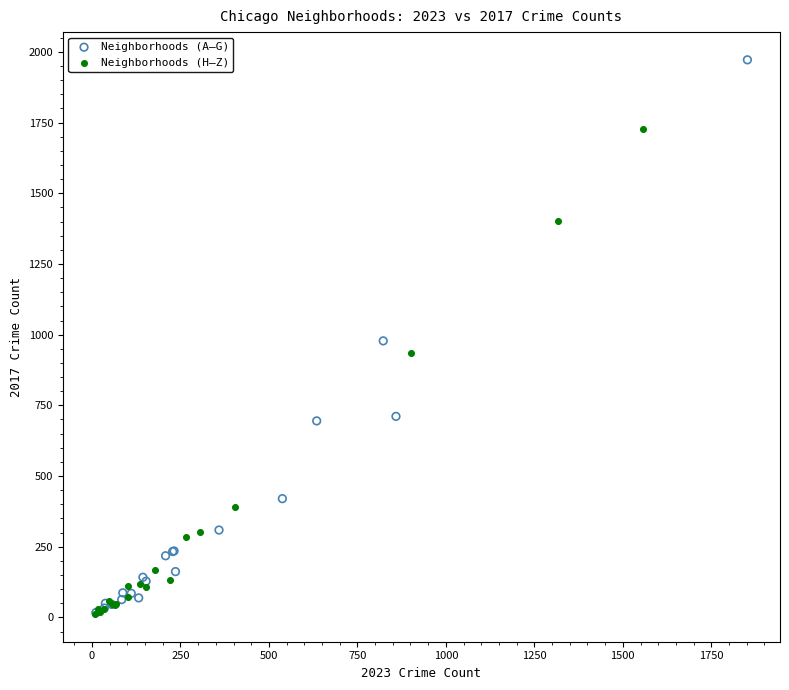

Which series has the largest Y range (max minus min)?

Neighborhoods (A–G)